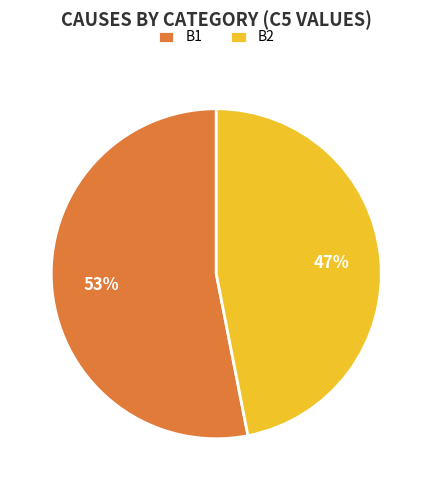

To the nearest percent, what portion does B1 represent?

53%